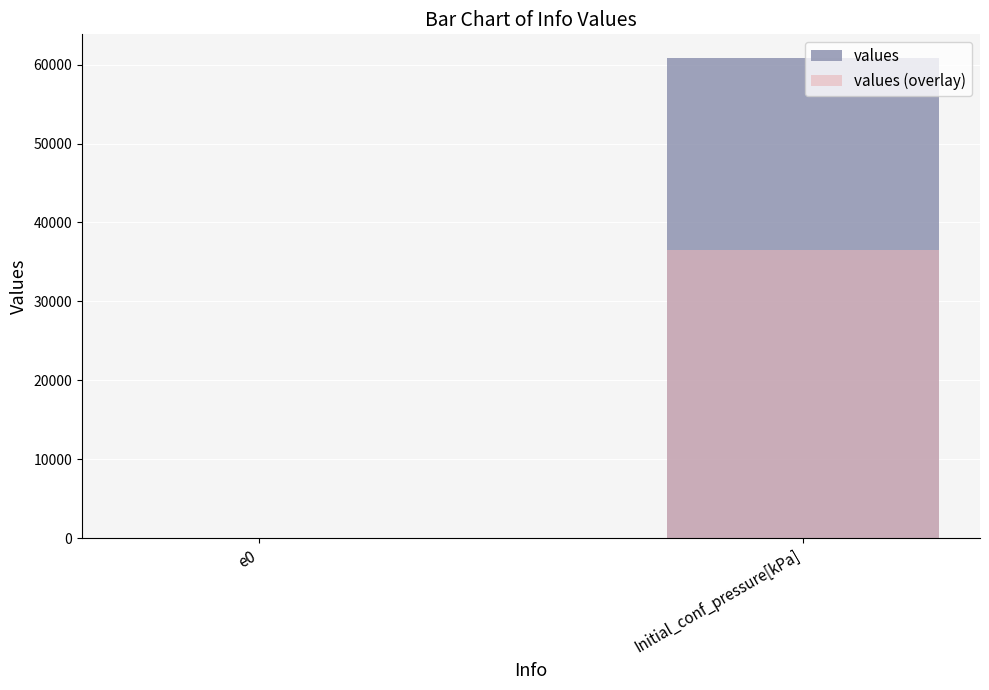

How many groups of bars are there?

2